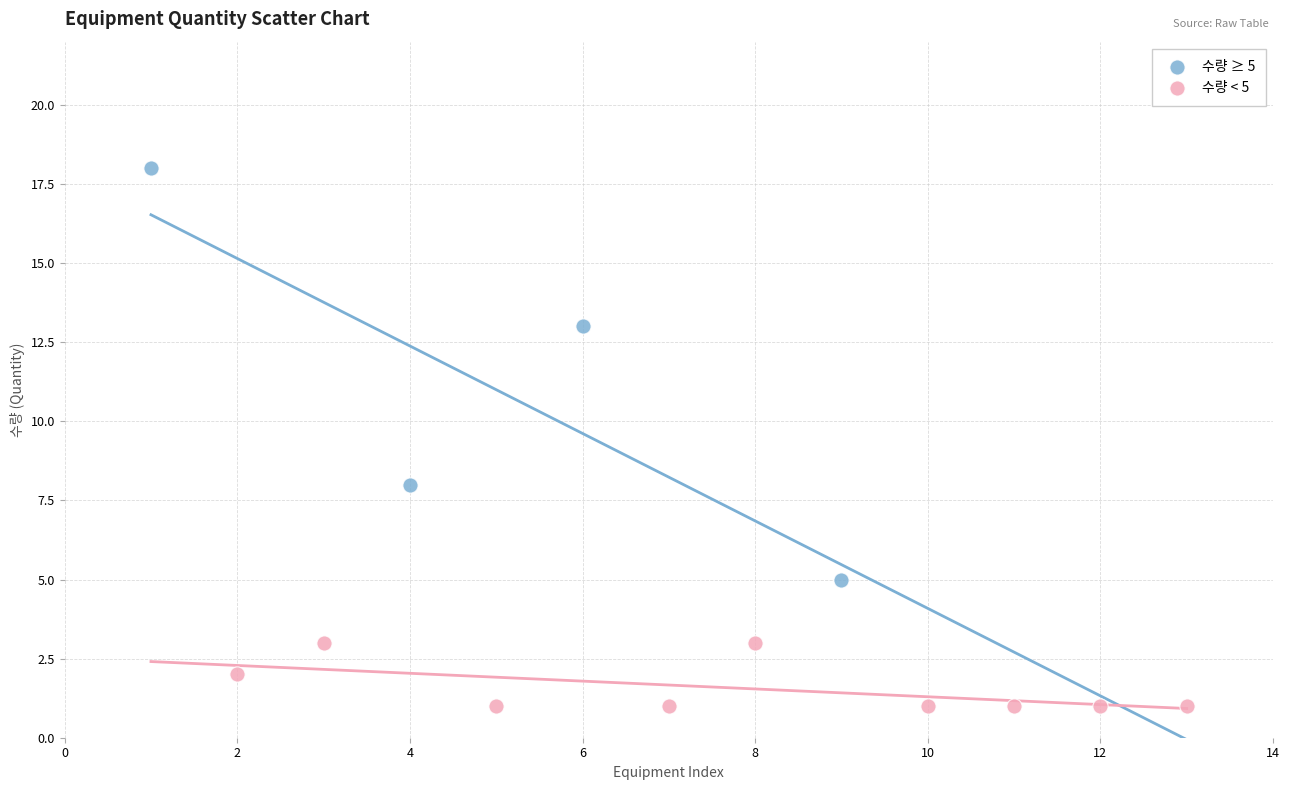

Which series has the widest spread of Y values?

수량 ≥ 5